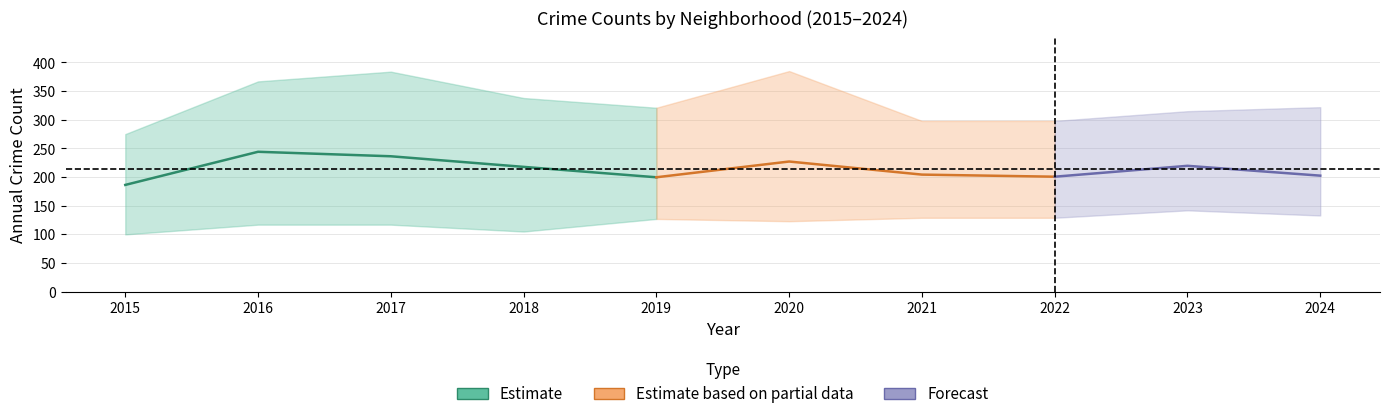

Which label corresponds to the largest value in the chart?

2020